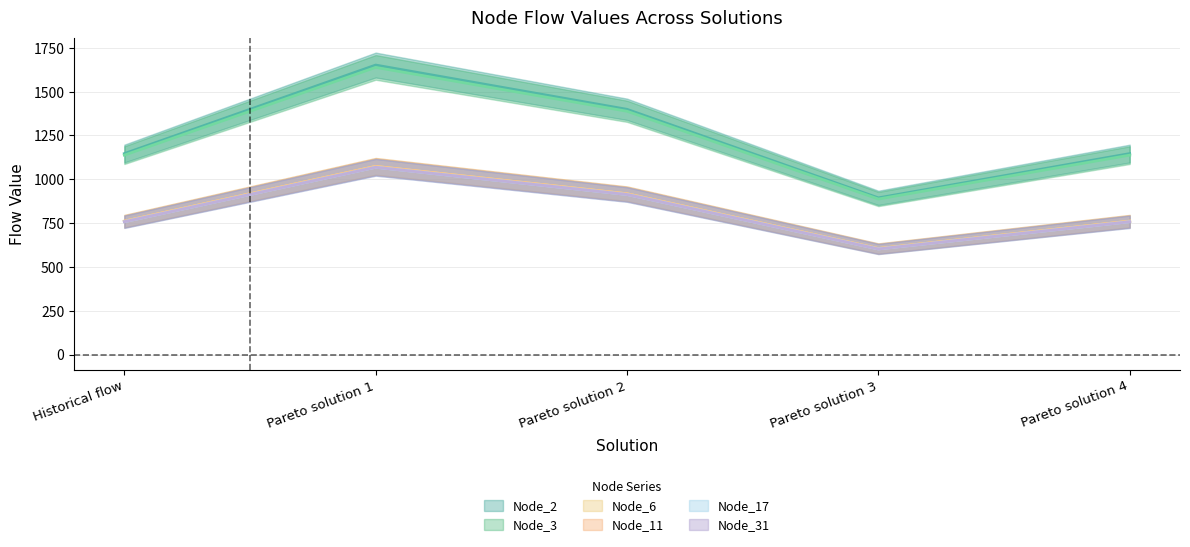

True or false: Node_3 and Node_6 cross at least once.

False